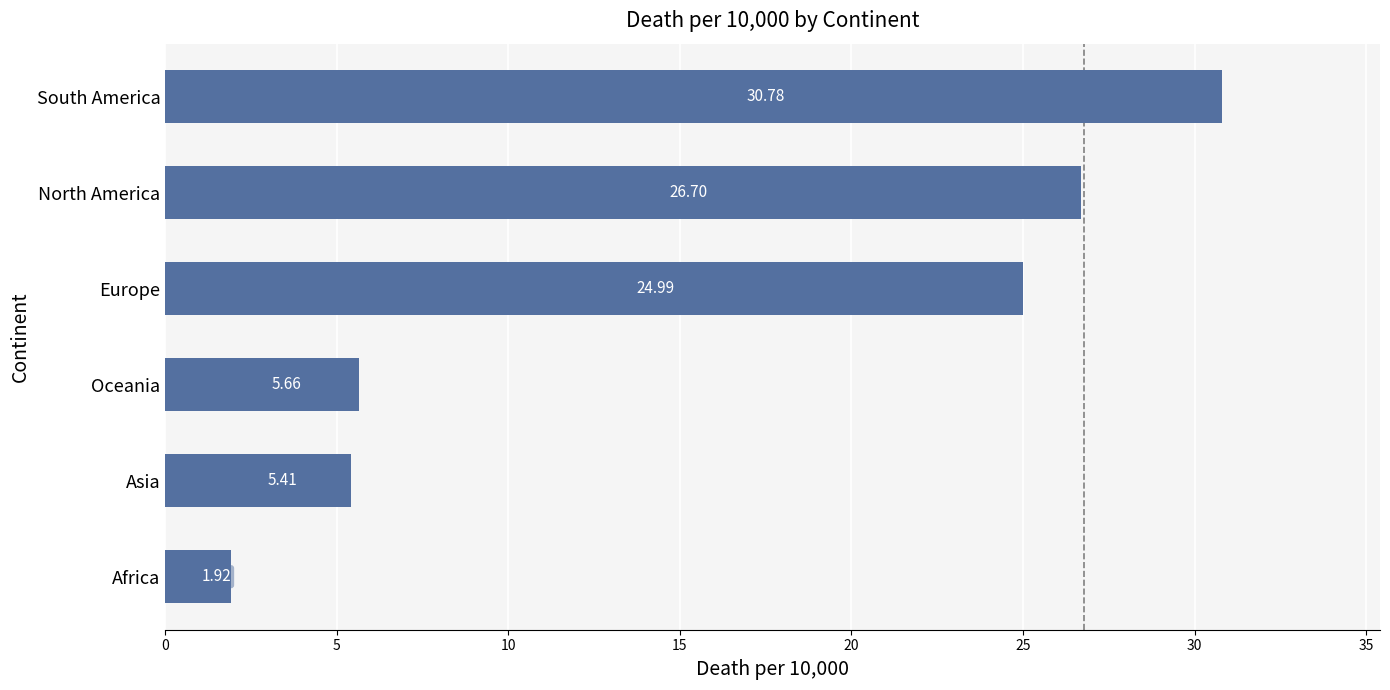

Where is the data nearest to the value 16?

Europe